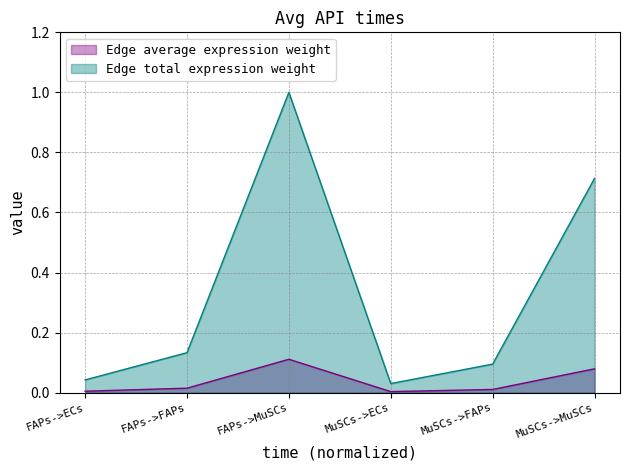

What position from the left is FAPs->FAPs?

2